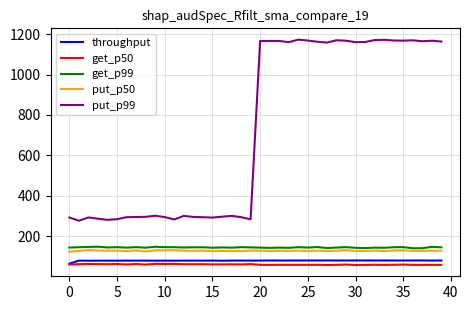

Which series has the widest spread of values?

put_p99